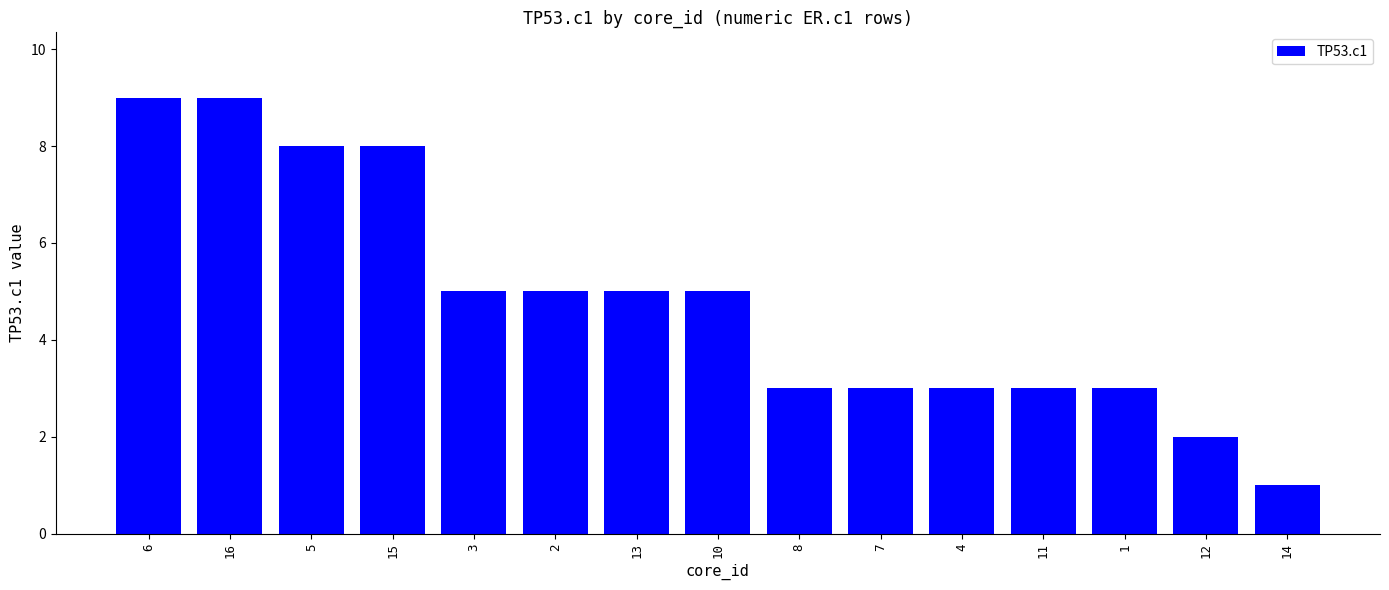

Reading right to left, what are all the values shown in this chart?

1	2	3	3	3	3	3	5	5	5	5	8	8	9	9